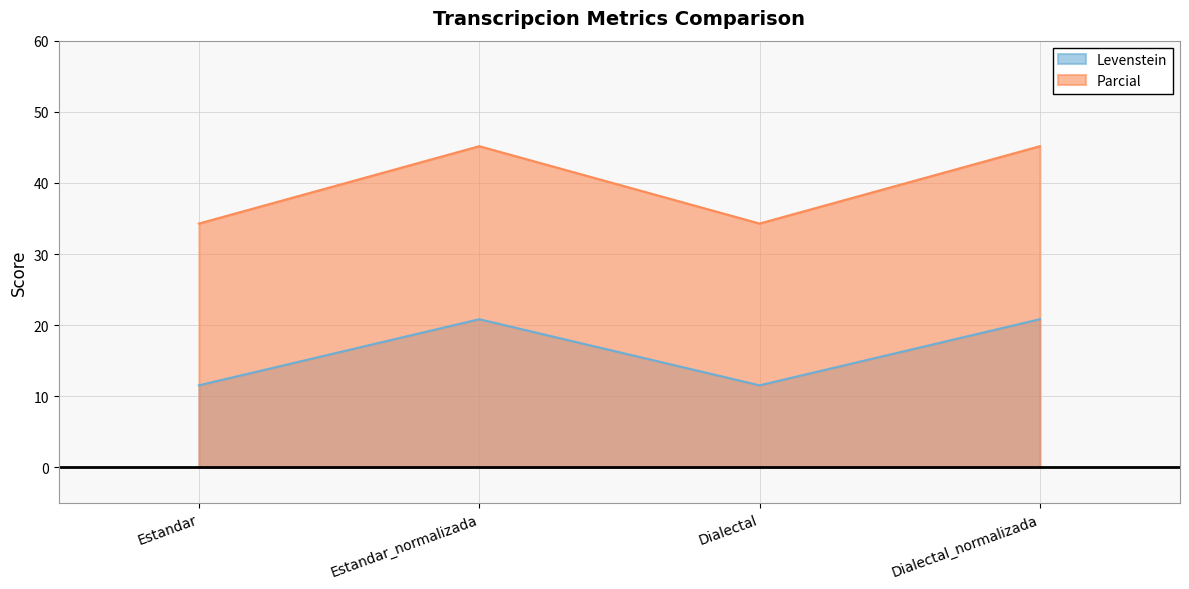

What position from the right is Dialectal?

2